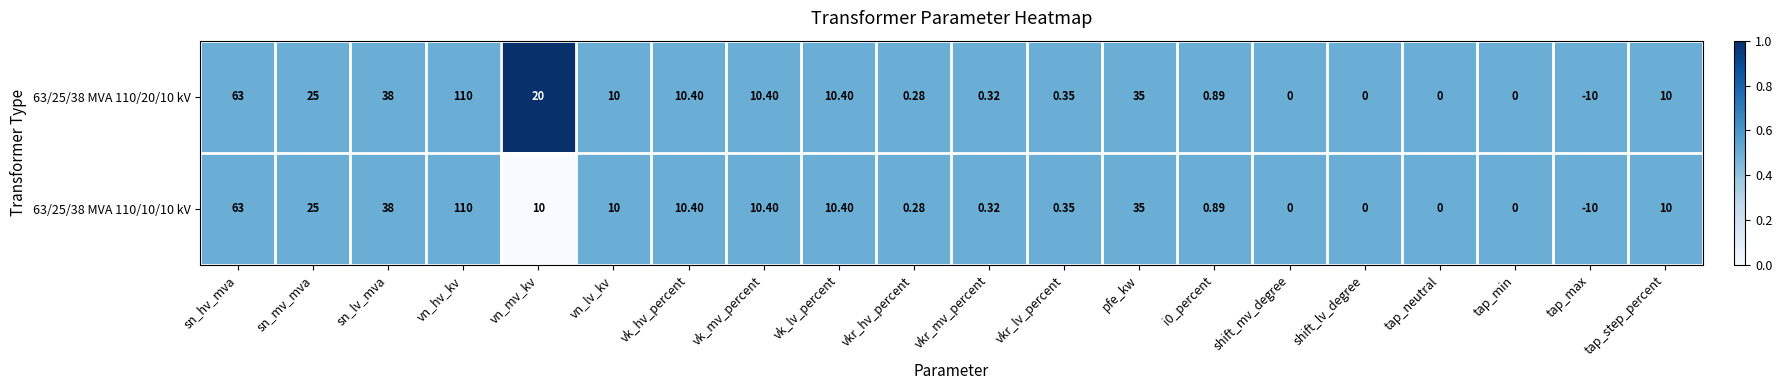

Where is 63/25/38 MVA 110/10/10 kV nearest to the value 50?

sn_lv_mva